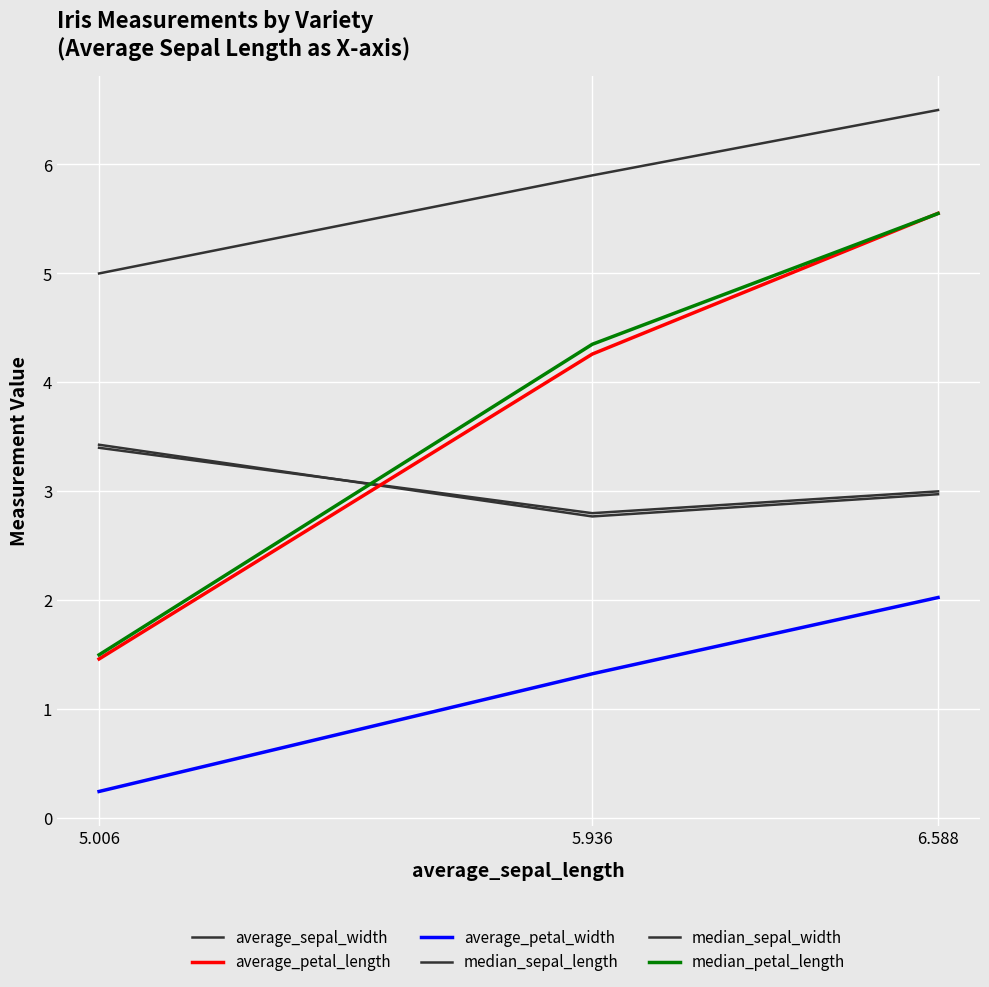

What is the label of the 2nd point from the left?

5.936